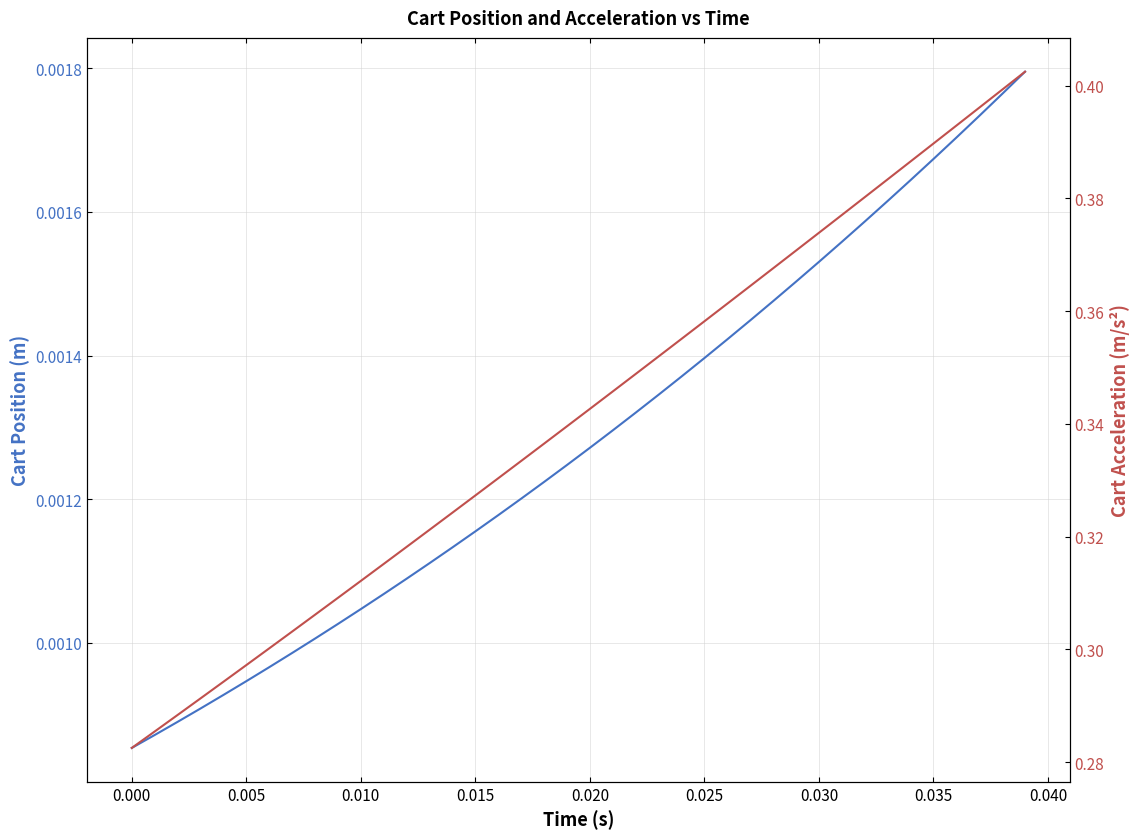

Is it true that Cart Acc [m/s^2] equals 0.1 at 0.025?

False